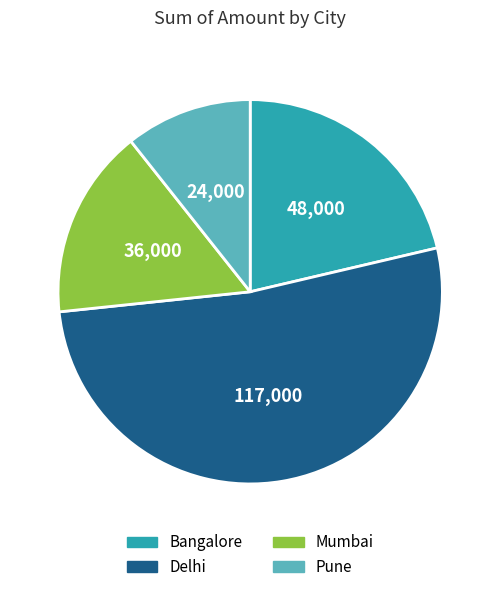

Combined, do Delhi and Pune account for over 50%?

Yes